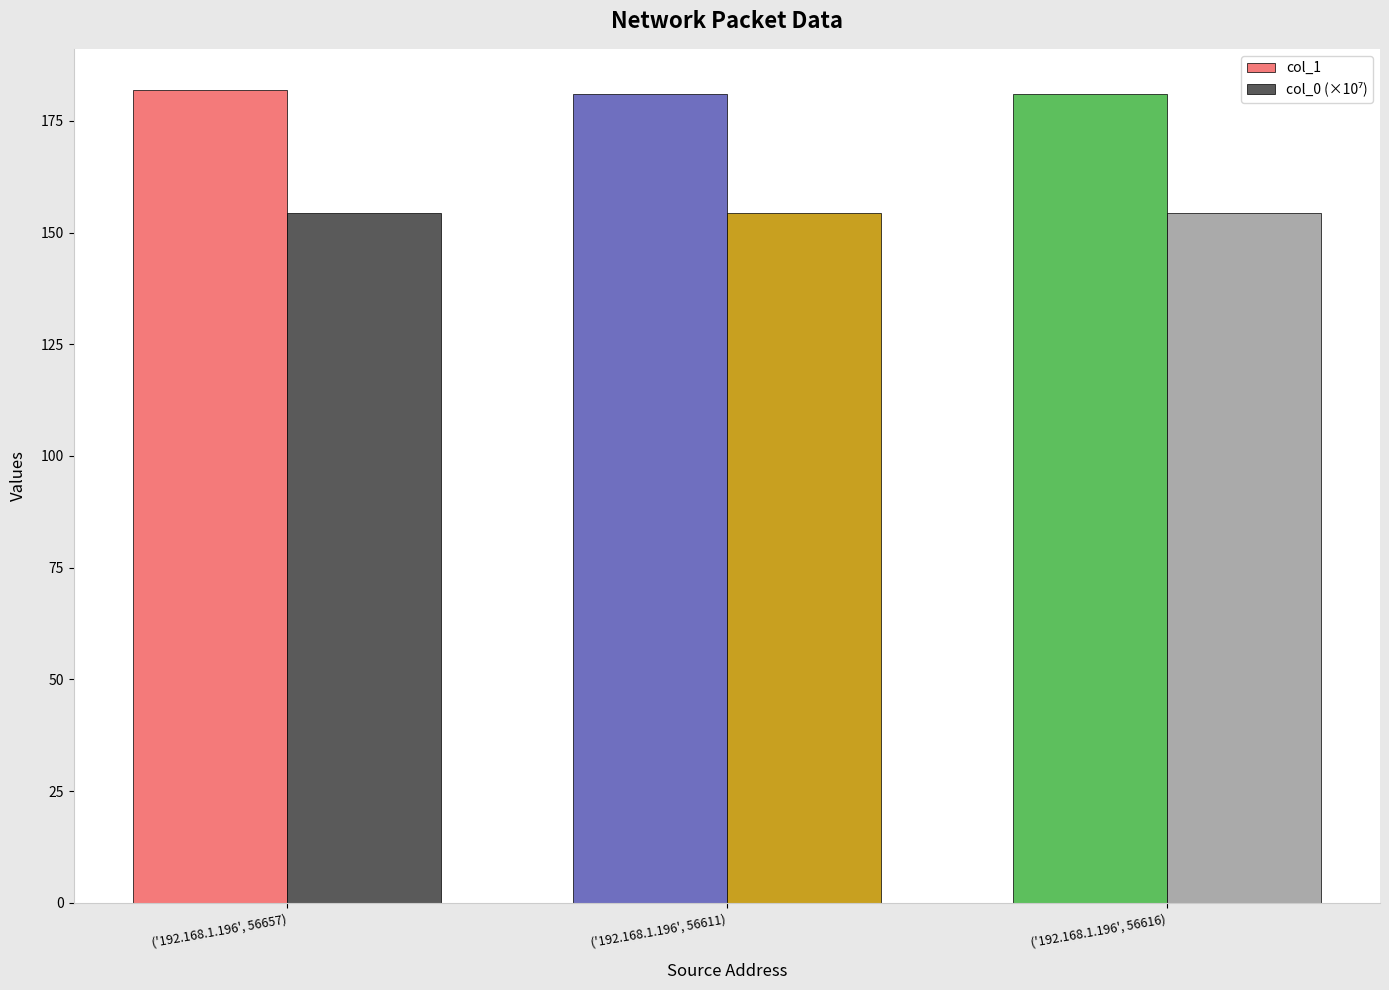

Which series has the largest total across all categories?

col_1